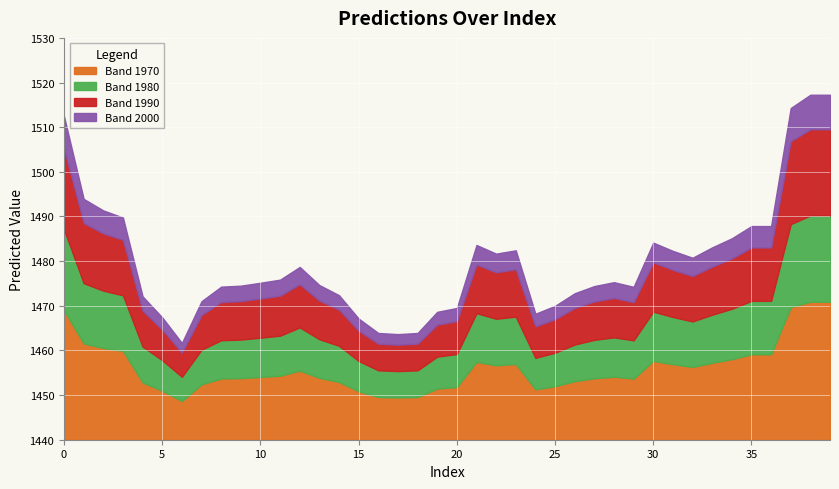

Rank the categories by value from lowest to highest.

6, 17, 16, 18, 15, 5, 24, 19, 20, 25, 7, 4, 14, 26, 29, 8, 27, 9, 13, 10, 28, 11, 12, 32, 22, 31, 23, 33, 21, 30, 34, 35, 36, 3, 2, 1, 0, 37, 38, 39